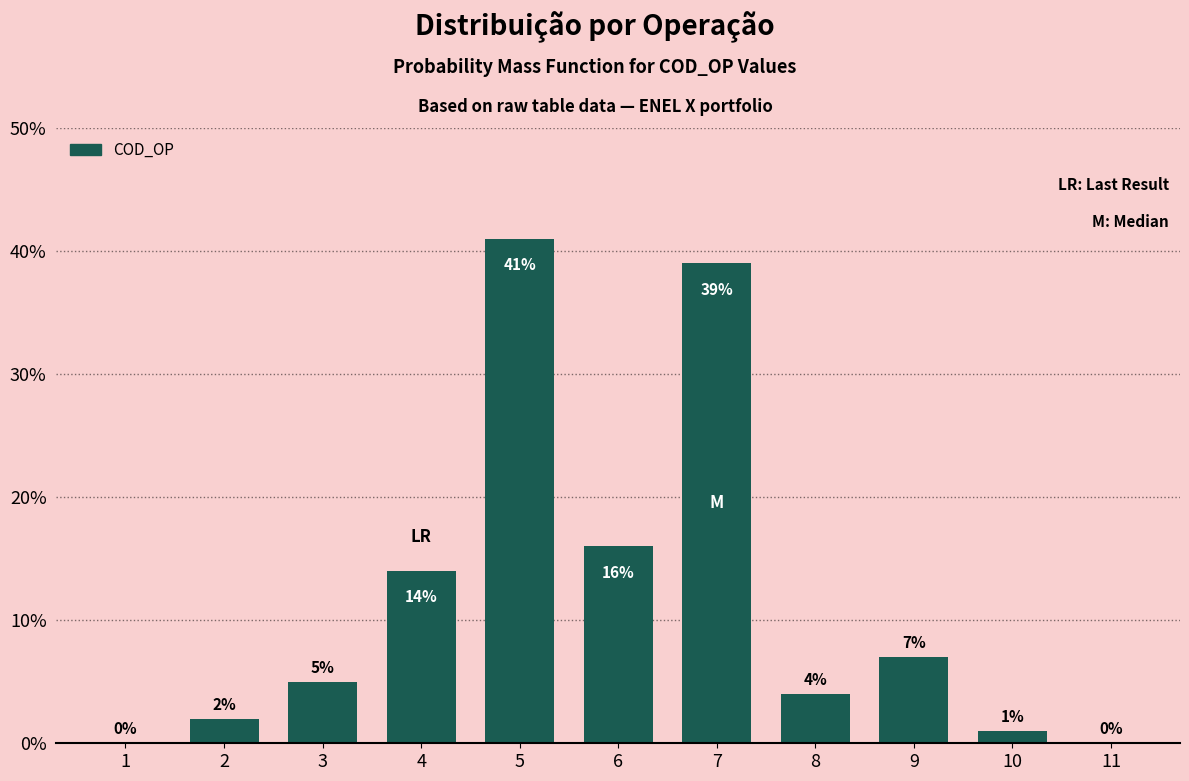

Reading left to right, extract all data points from this chart.

1=0	2=2	3=5	4=14	5=41	6=16	7=39	8=4	9=7	10=1	11=0